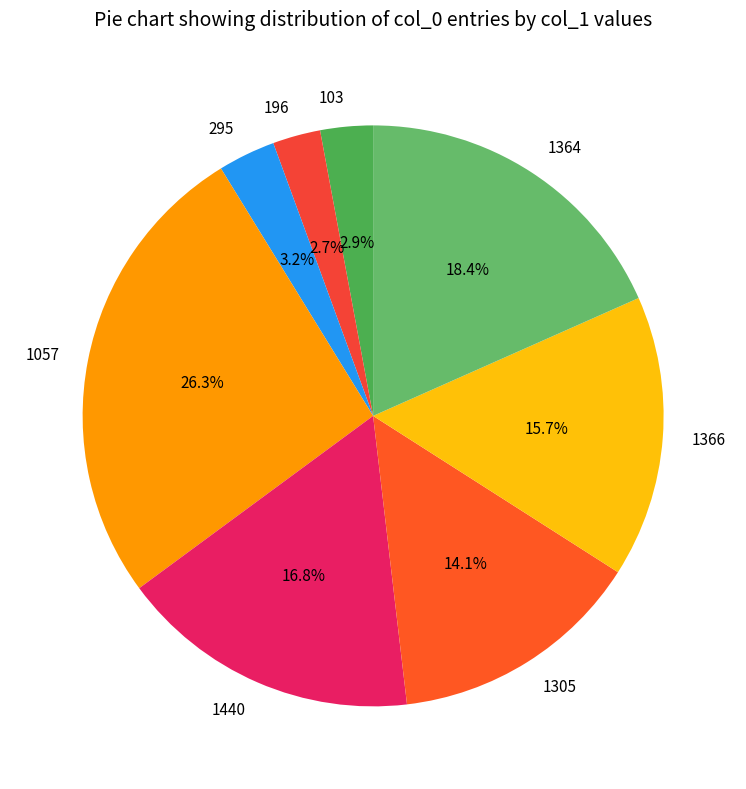

Which category has the biggest portion of the pie?

1057